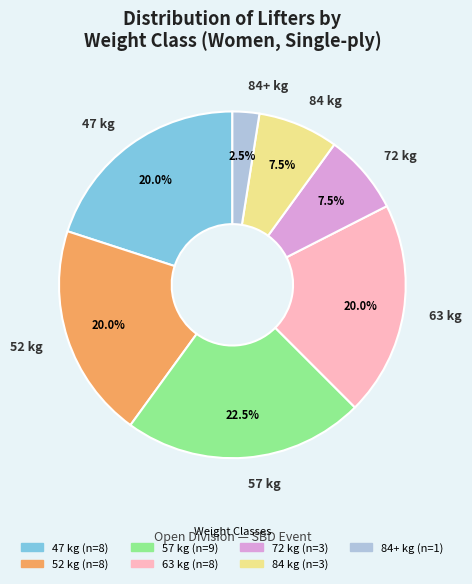

How many slices are in this pie chart?

7